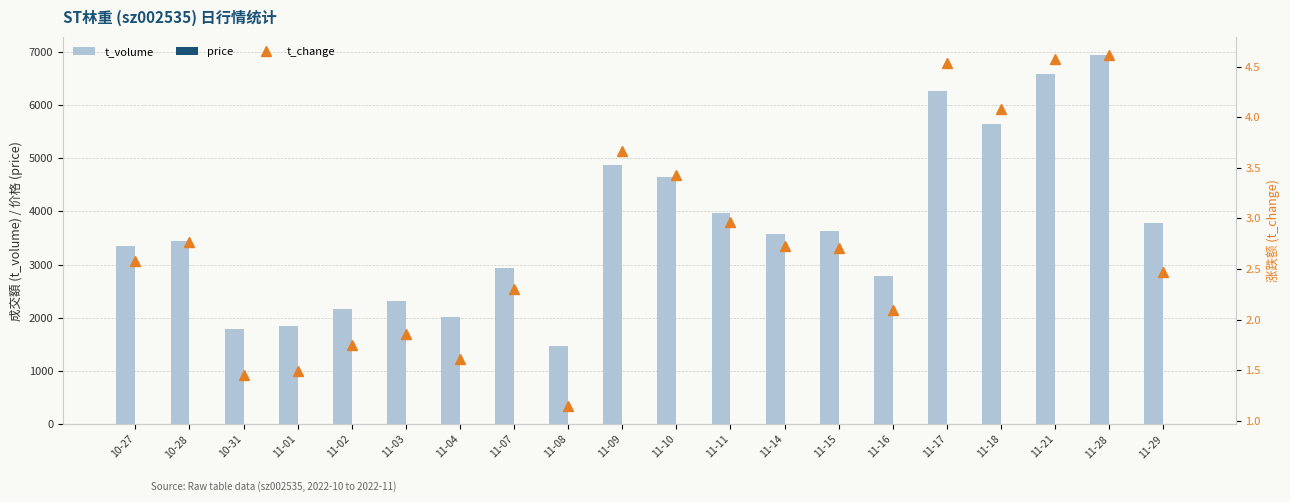

True or false: t_change has a value of 4.5 at 11-17.

True